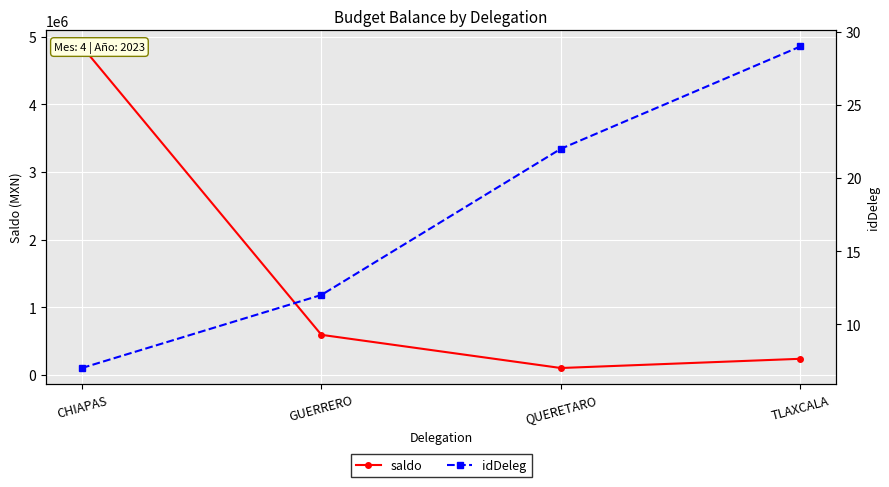

At which label does saldo first exceed 594028?

CHIAPAS